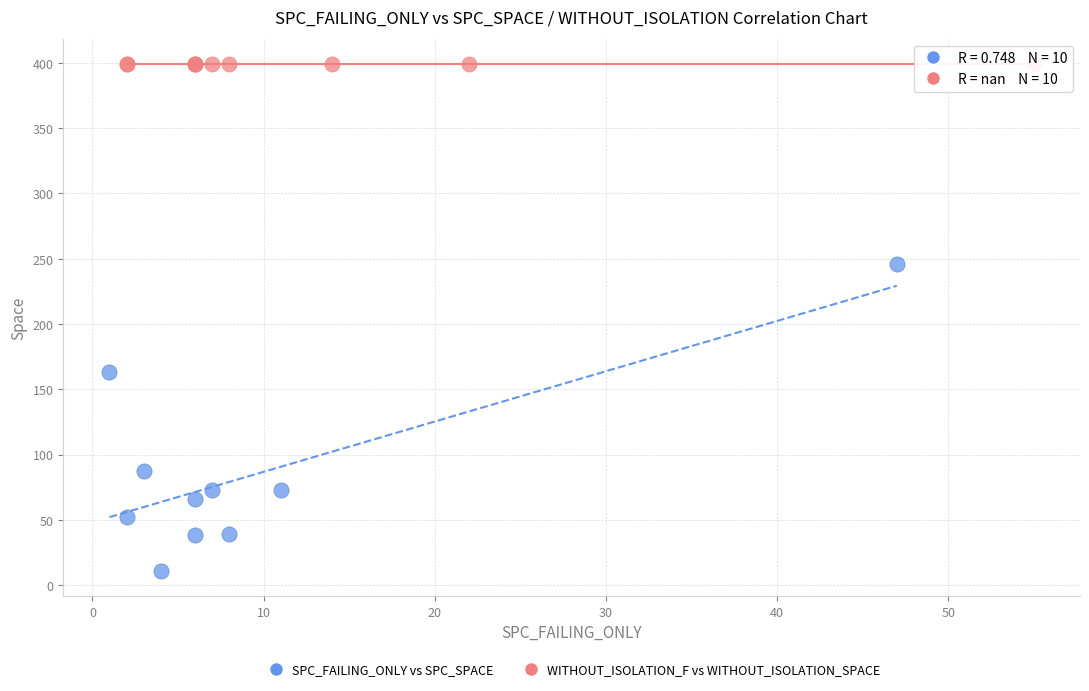

Which series contains the highest Y value?

WITHOUT_ISOLATION_F vs WITHOUT_ISOLATION_SPACE